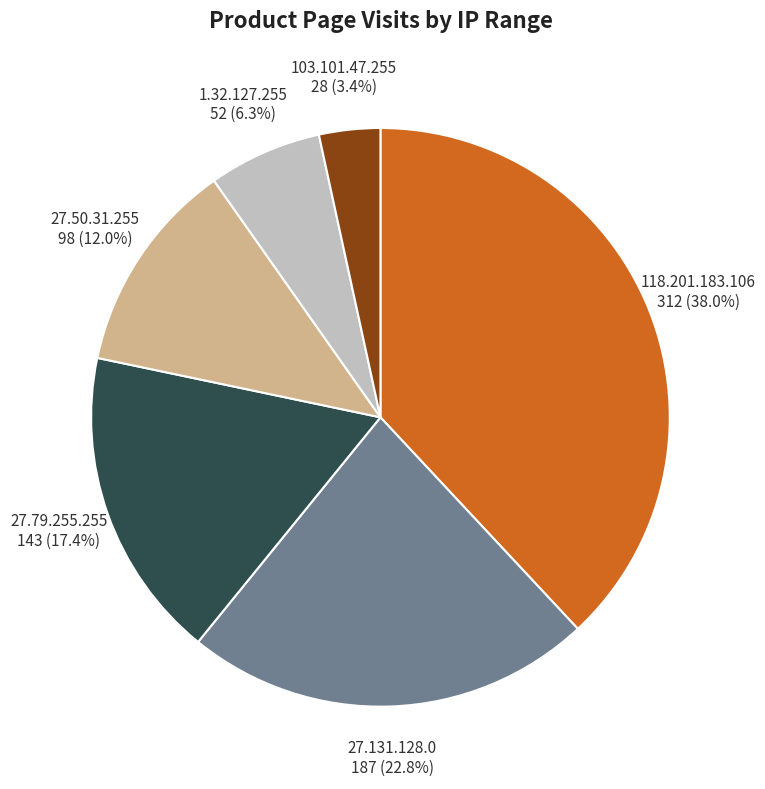

Is it true that 1.32.127.255 is 6% of the pie?

True